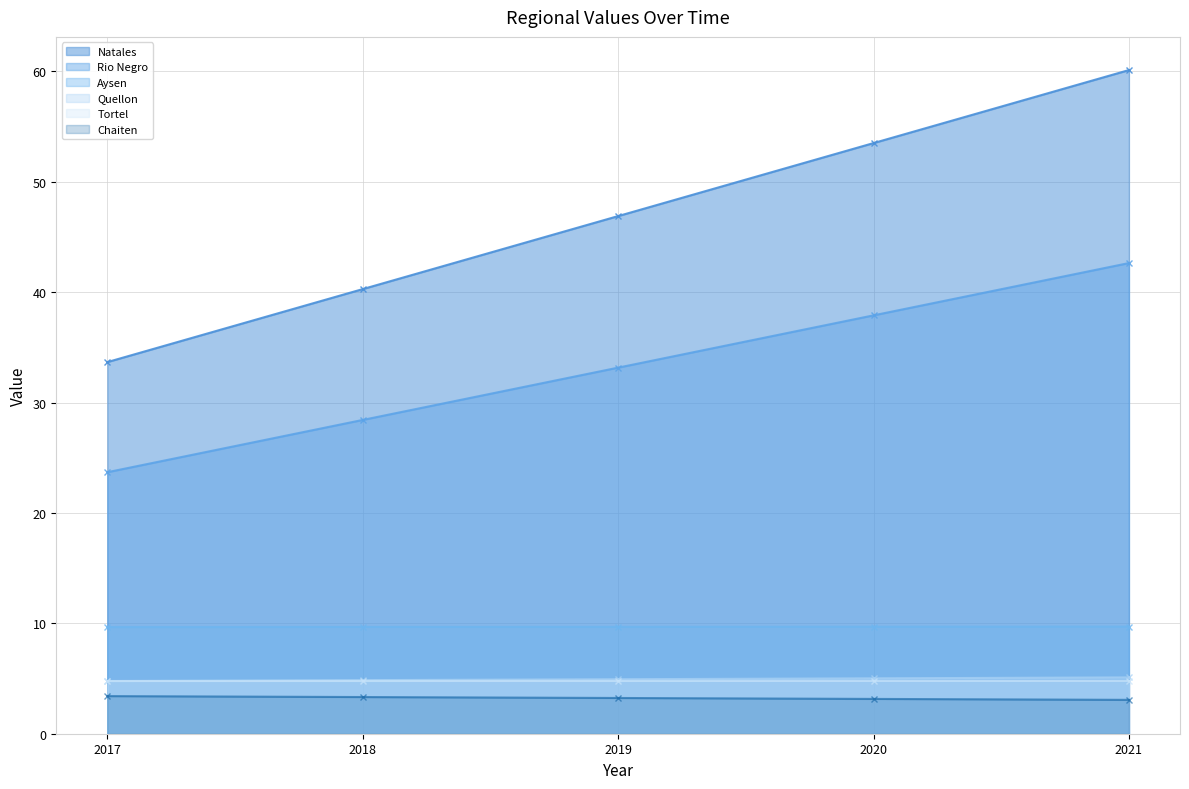

What is the total value across all series at 2017?

80.0